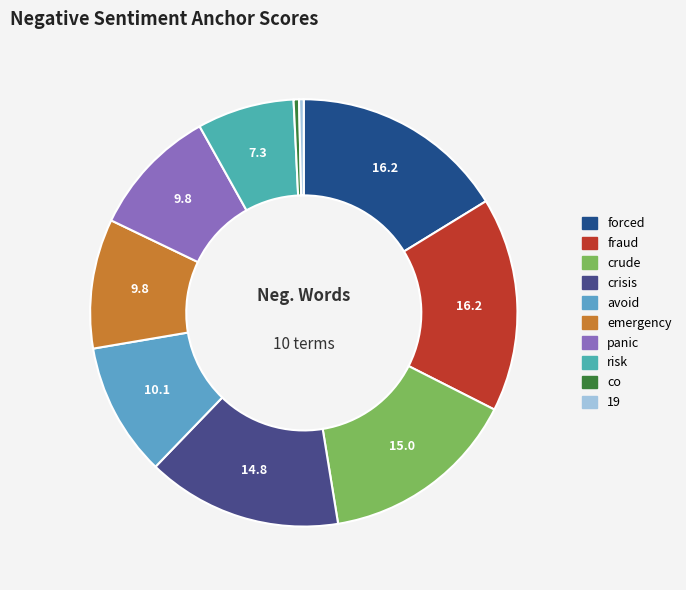

True or false: crisis accounts for 4% of the total.

False